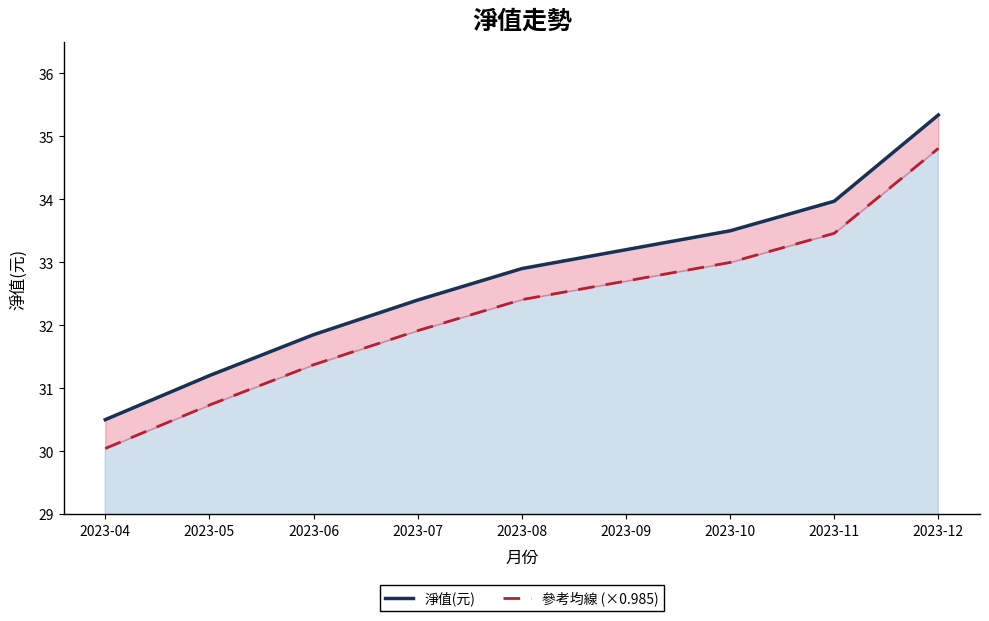

What are all the series names shown in the legend?

淨值(元), 參考均線 (×0.985)